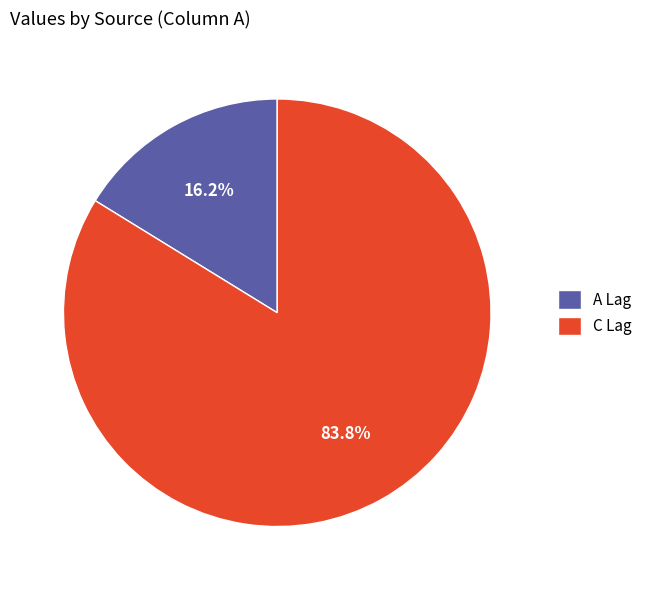

To the nearest percent, what is the average slice percentage?

50%